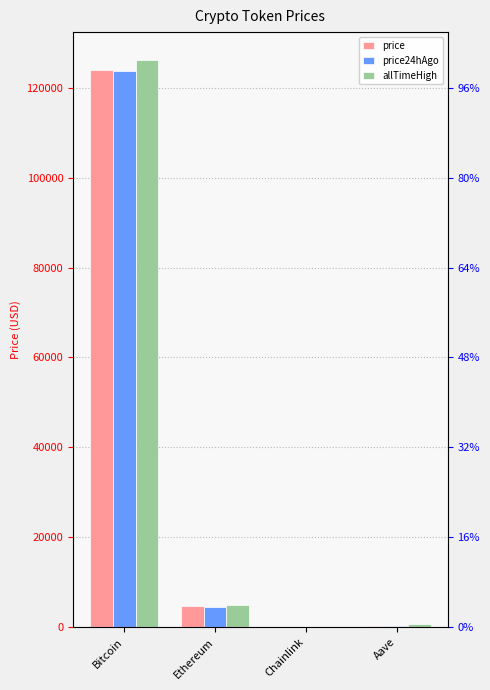

How many groups of bars are there?

4